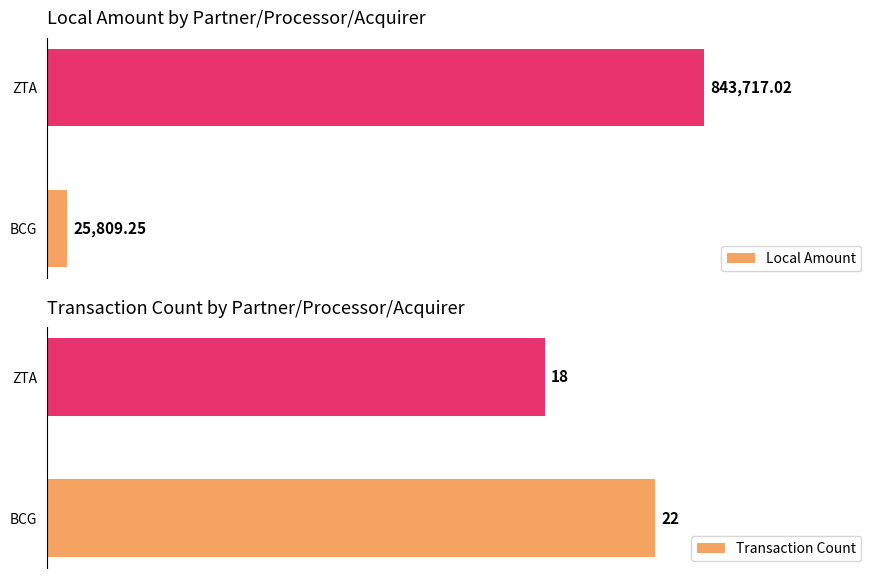

True or false: Local Amount has a value of 843717.0 at ZTA.

True